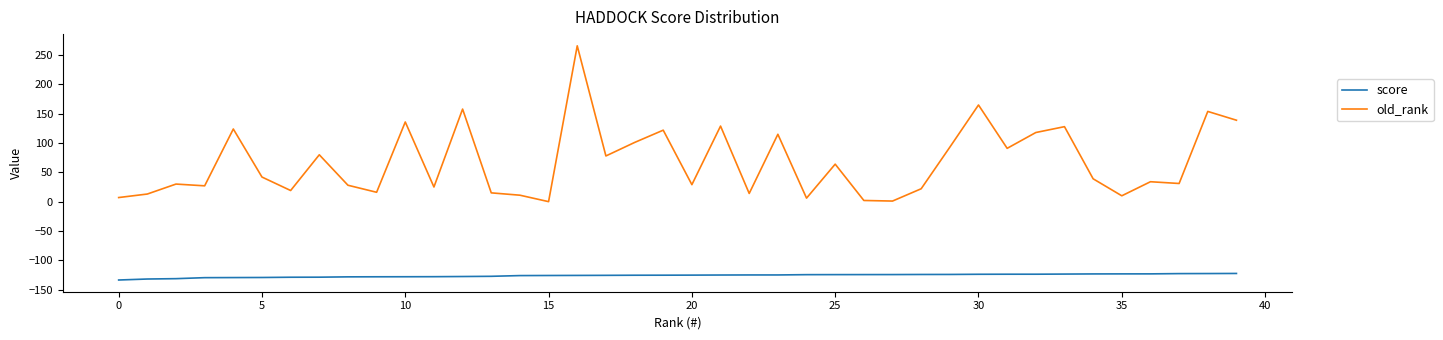

What is the difference between the maximum and minimum values in the old_rank series?

266.0